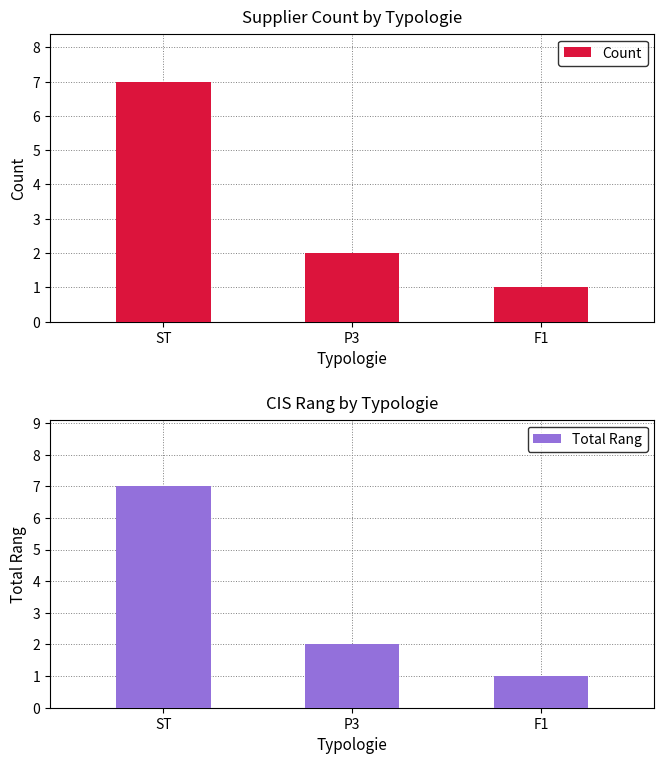

Is it true that Total Rang equals 1 at F1?

True